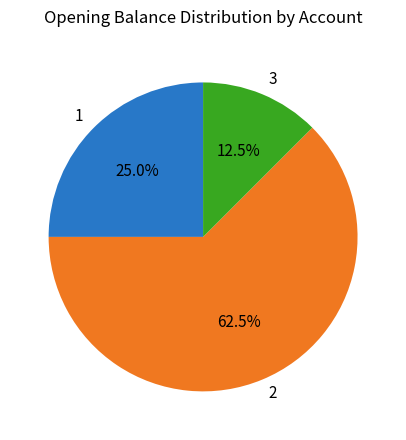

Is there any slice that represents more than half of the pie?

Yes